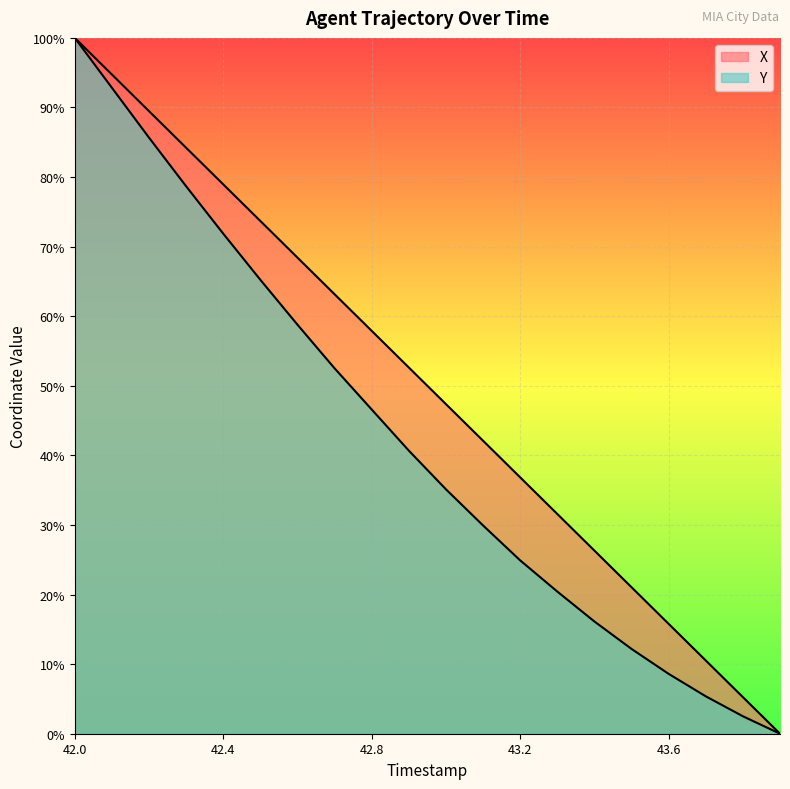

How many positive values does the Y series have?

19